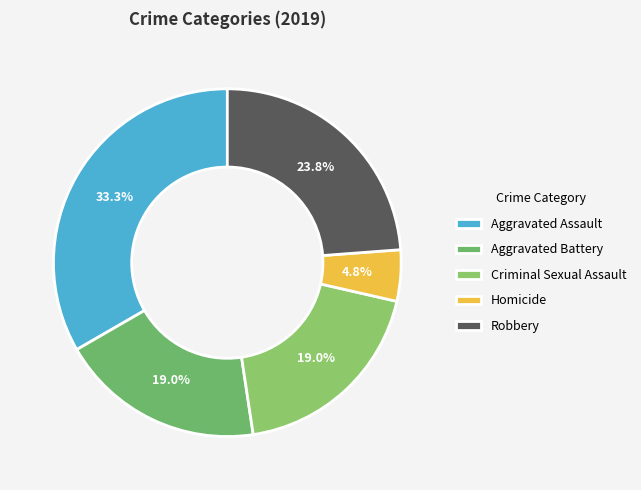

True or false: Robbery accounts for 24% of the total.

True